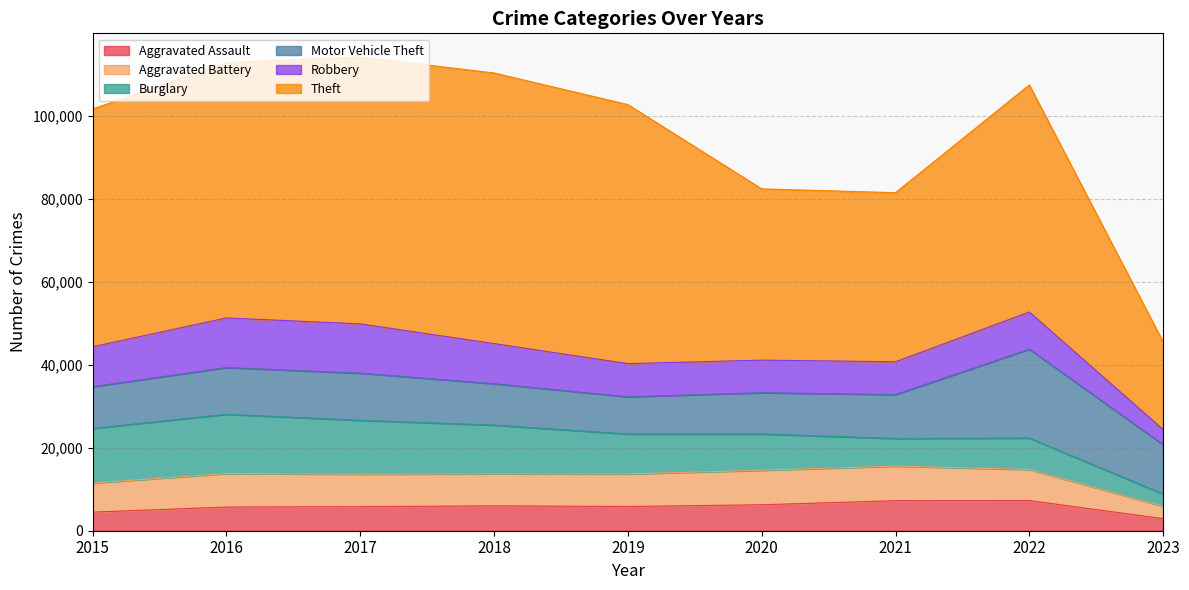

Is it true that Motor Vehicle Theft equals 21445 at 2022?

True